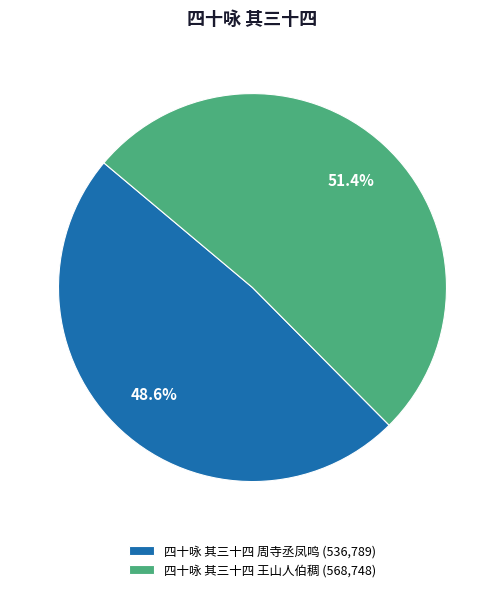

Which slice is the smallest?

四十咏 其三十四 周寺丞凤鸣